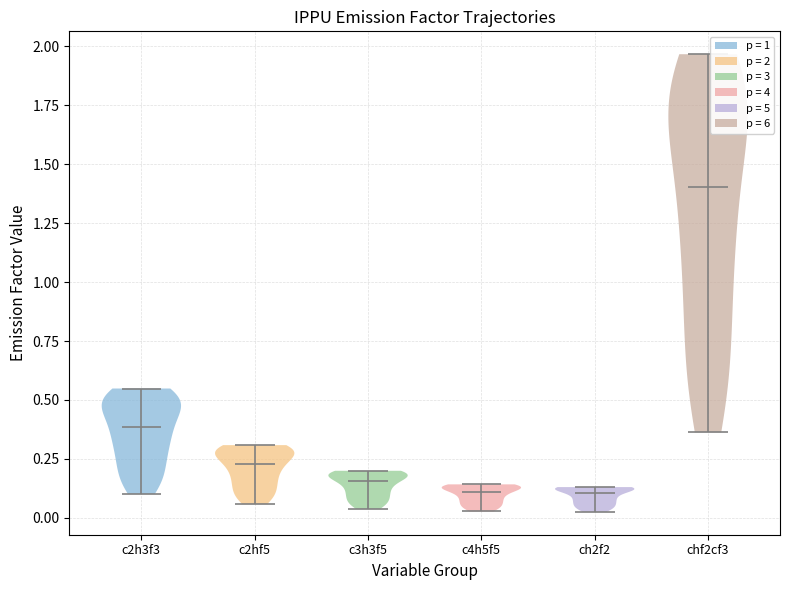

Reading left to right, read every violin against the y-axis: where its median line is, and the lowest and highest points it reaches. The values are not printed on the chart, so give them approximately, as read against the axis.

c2h3f3: median line 0.40, lowest point 0.10, highest point 0.55
c2hf5: median line 0.25, lowest point 0.05, highest point 0.30
c3h3f5: median line 0.15, lowest point 0.05, highest point 0.20
c4h5f5: median line 0.10, lowest point 0.05, highest point 0.15
ch2f2: median line 0.10, lowest point 0.05, highest point 0.15
chf2cf3: median line 1.40, lowest point 0.35, highest point 1.95